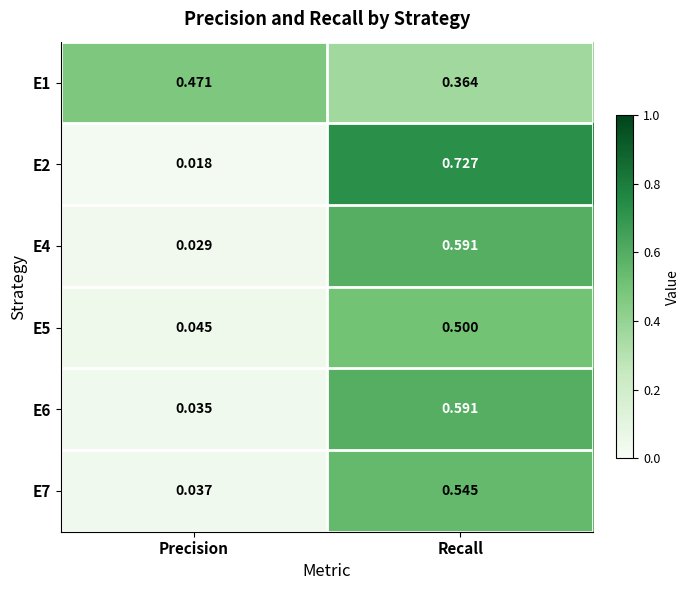

List the labels in order of E4 value, smallest first.

Precision, Recall